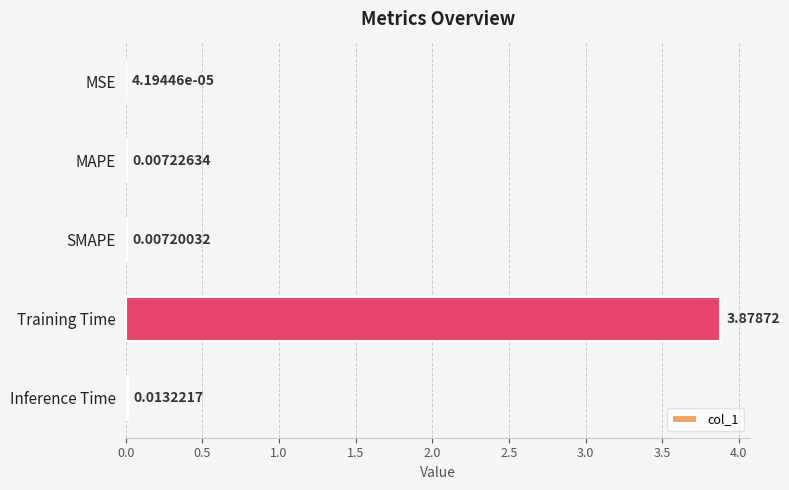

Which label corresponds to the largest value in the chart?

Training Time